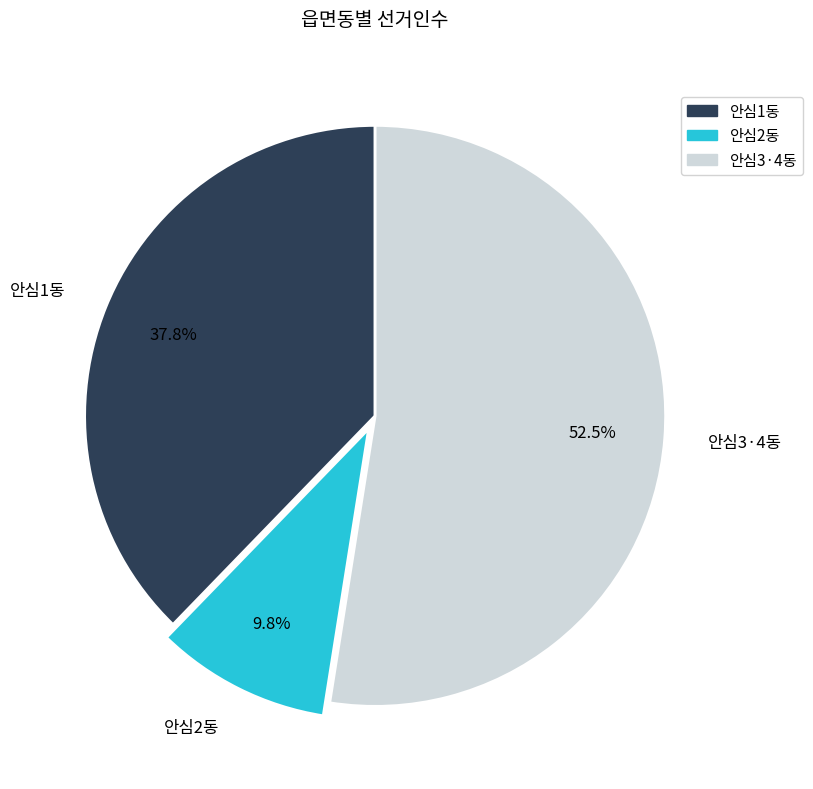

What is the total percentage of 안심1동 and 안심3·4동?

90.2%